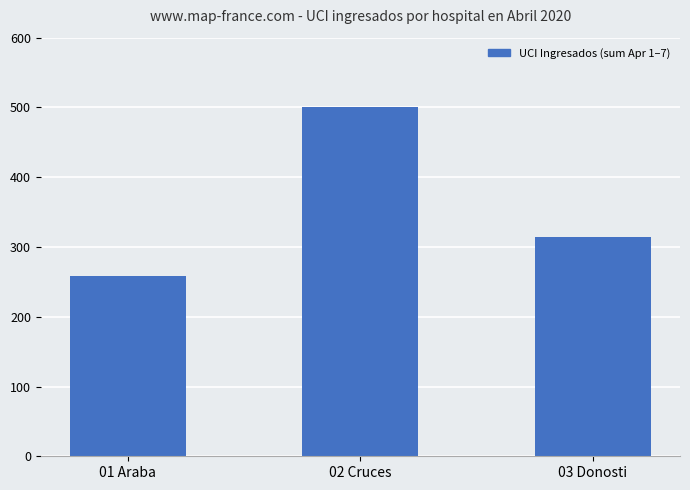

Which has a higher value, 01 Araba or 03 Donosti?

03 Donosti